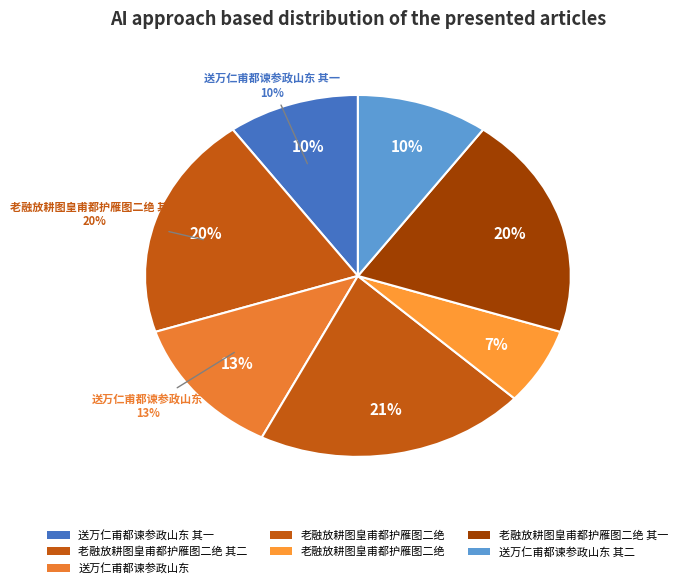

How many segments does this pie chart have?

7